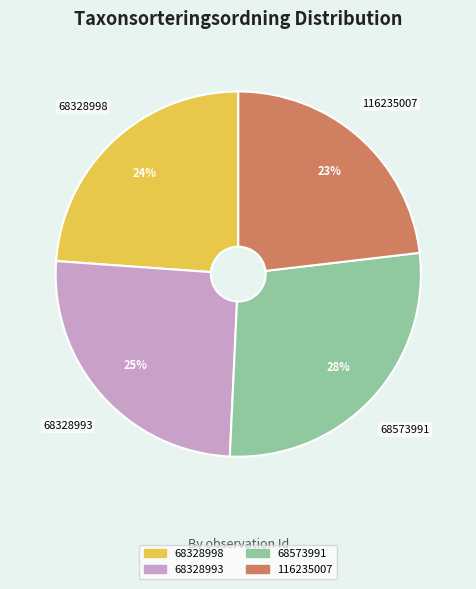

Count the number of slices in the pie.

4